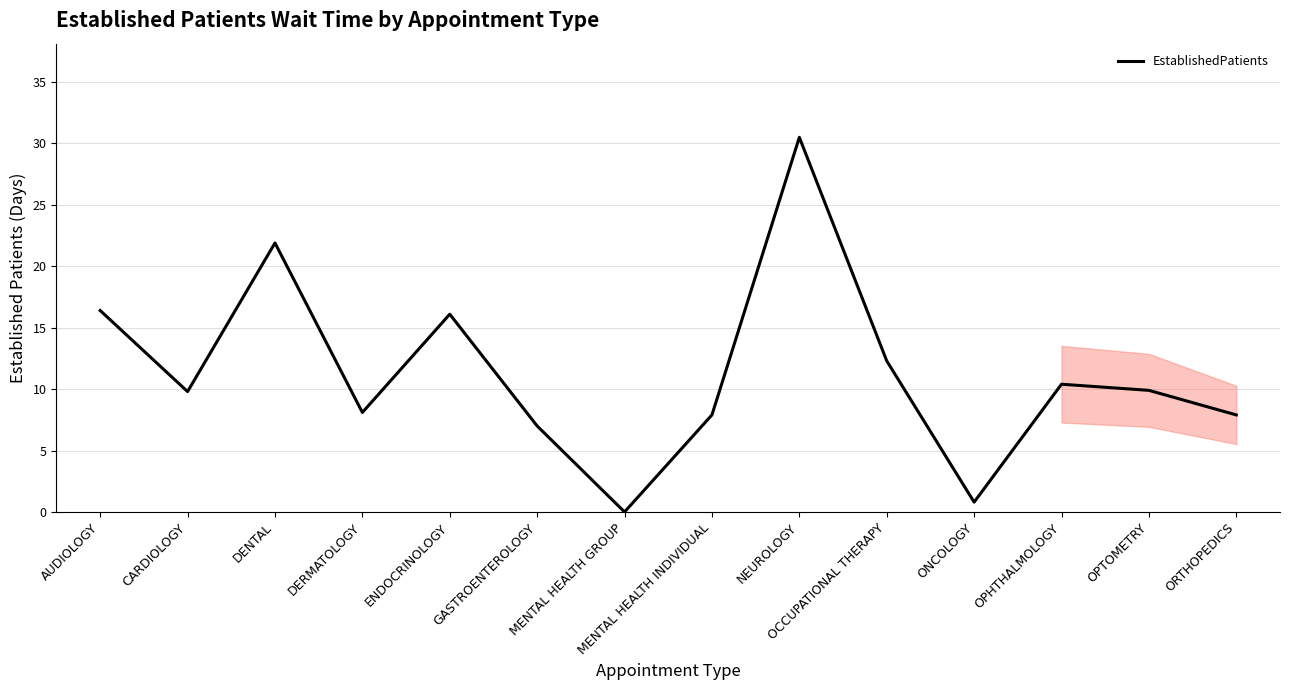

Which category has the lowest value across all series?

MENTAL HEALTH GROUP